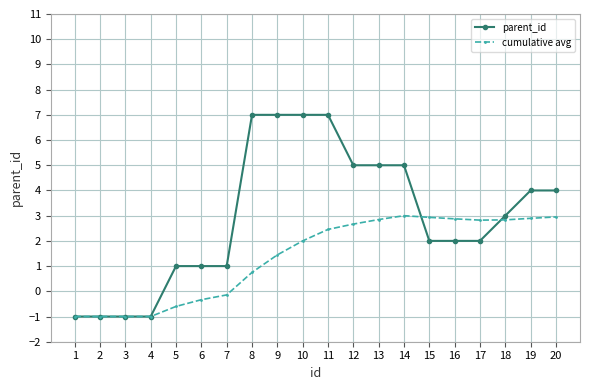

What is the average value of the parent_id series?

3.0